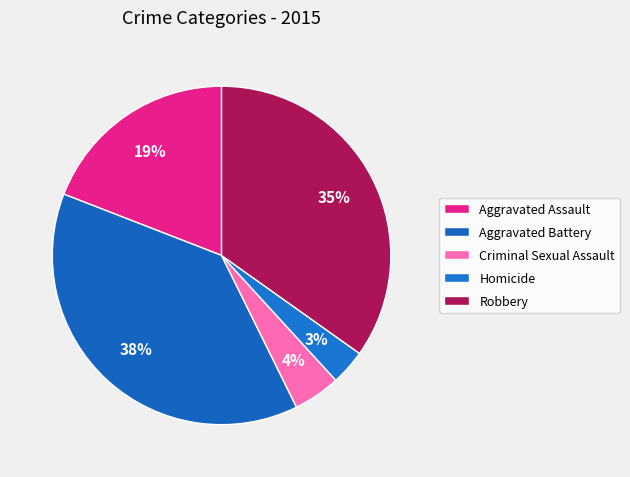

Combined, what portion of the pie is Homicide and Criminal Sexual Assault?

7.9%